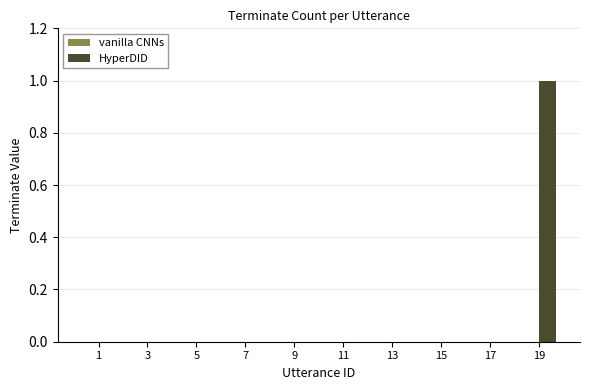

The chart shows a value of 0 at 9. True or false?

True